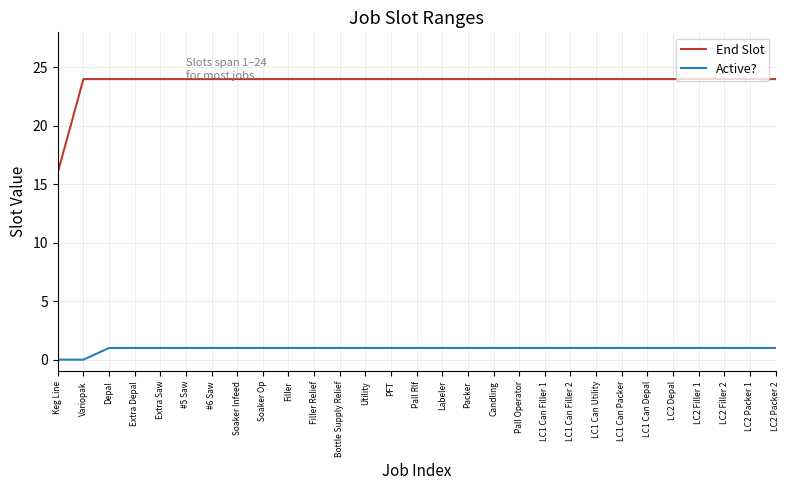

Between Variopak and Candling, which series saw the biggest shift?

Active?